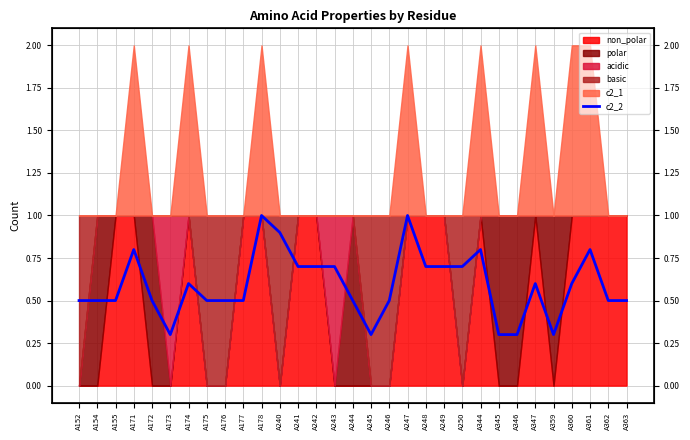

How many values are between 0 and 1?

31